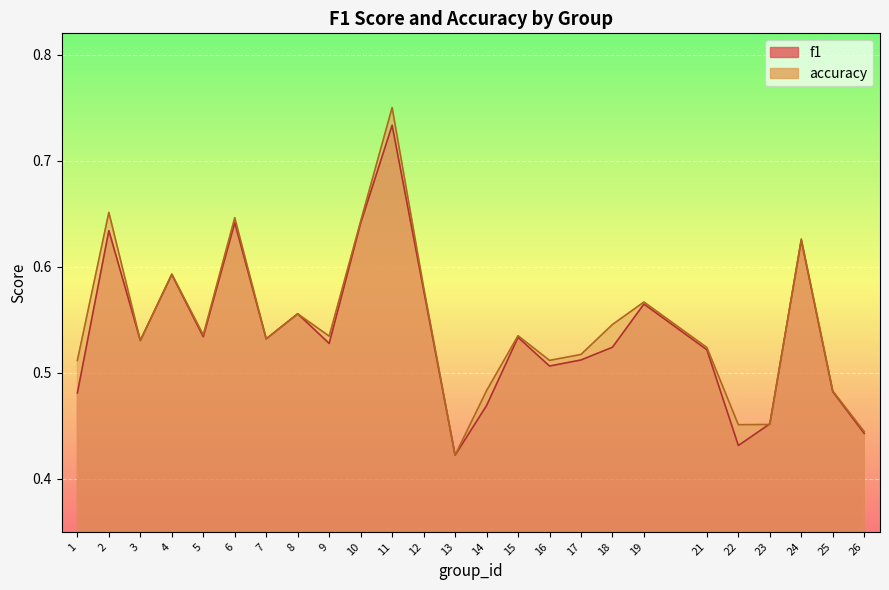

Count the accuracy values in the range 0 to 1.

25